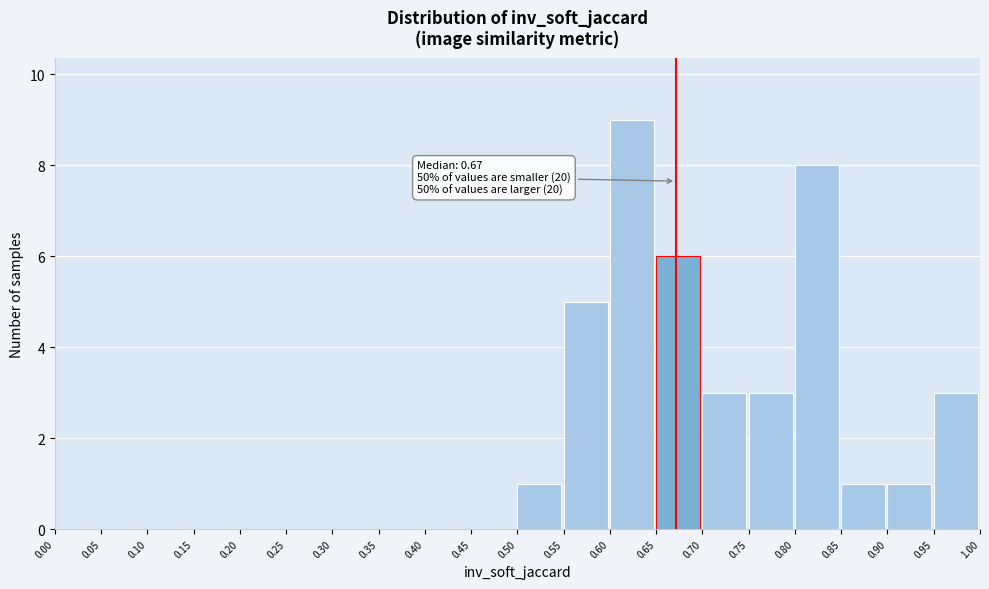

Which range on the x-axis has the tallest bar?

0.60 to 0.65